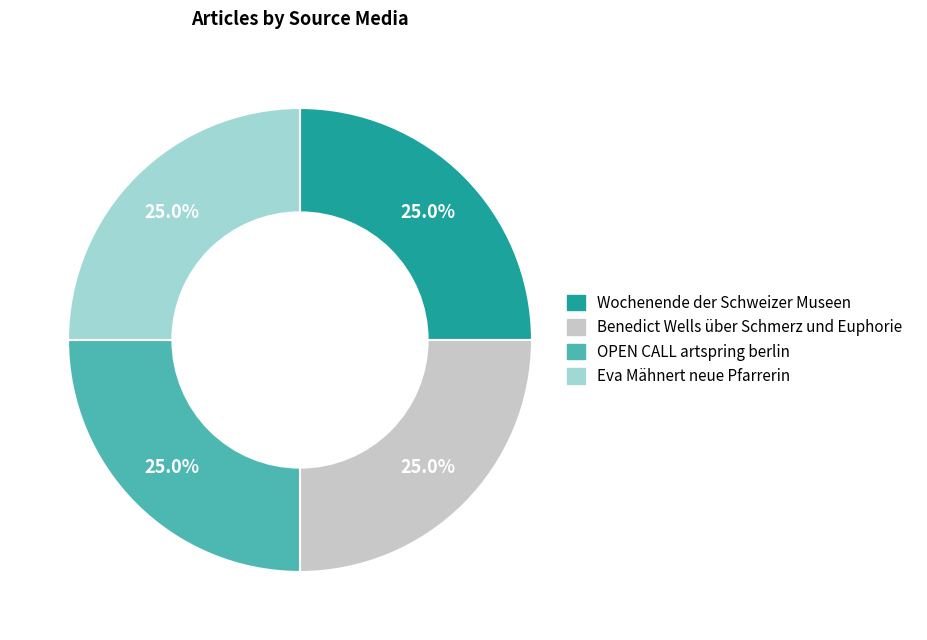

What is the total percentage of Eva Mähnert neue Pfarrerin and Wochenende der Schweizer Museen?

50.0%